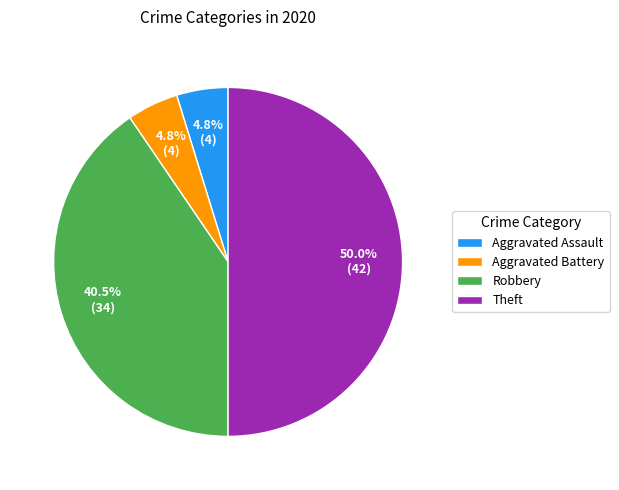

Count the number of slices in the pie.

4